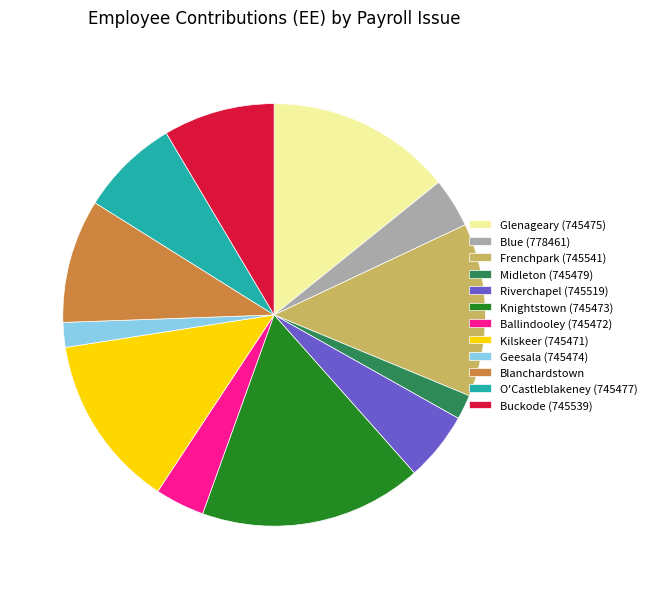

What is the largest slice in the pie chart?

Knightstown (745473)